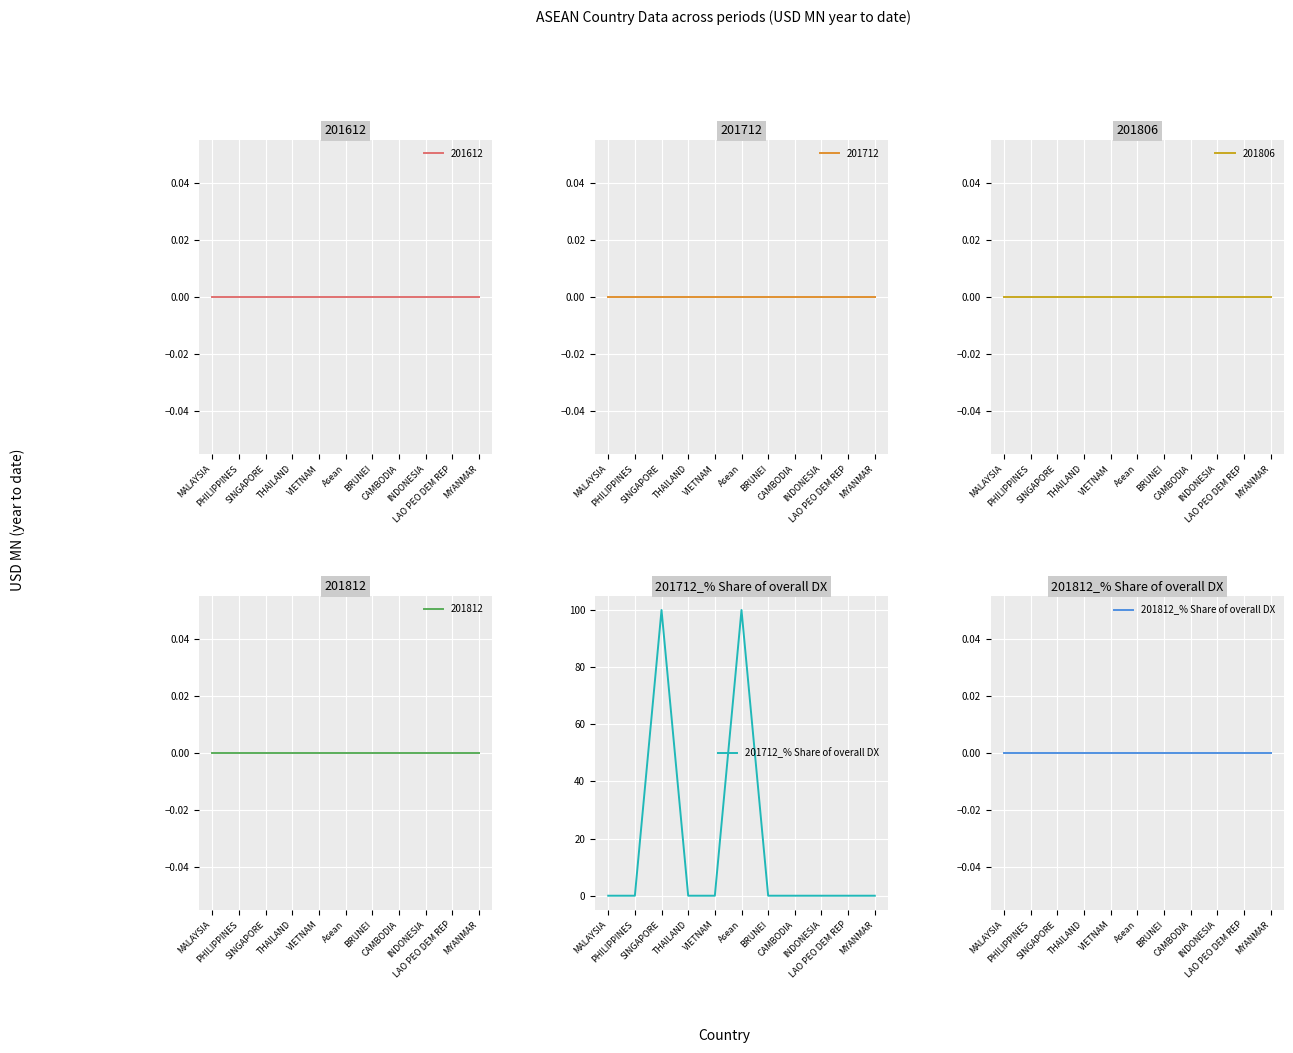

True or false: 201712_% Share of overall DX and 201812_% Share of overall DX cross at least once.

False